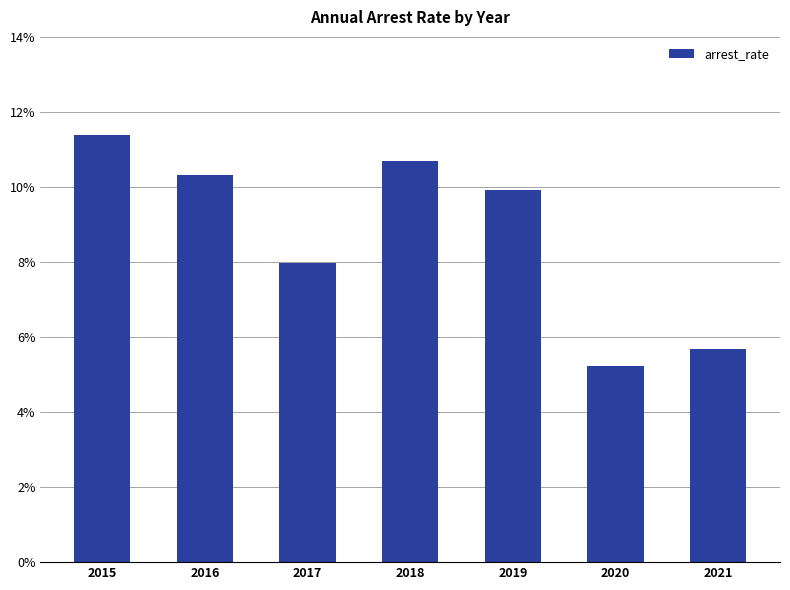

List the labels in order of value, largest first.

2015, 2018, 2016, 2019, 2017, 2021, 2020